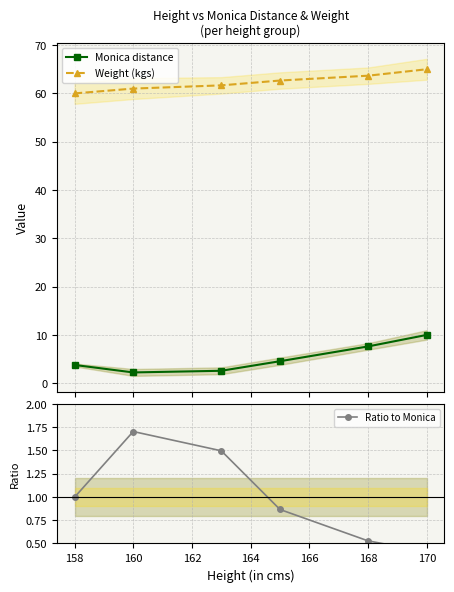

True or false: Monica distance has more than 0 points higher than both neighbors.

False